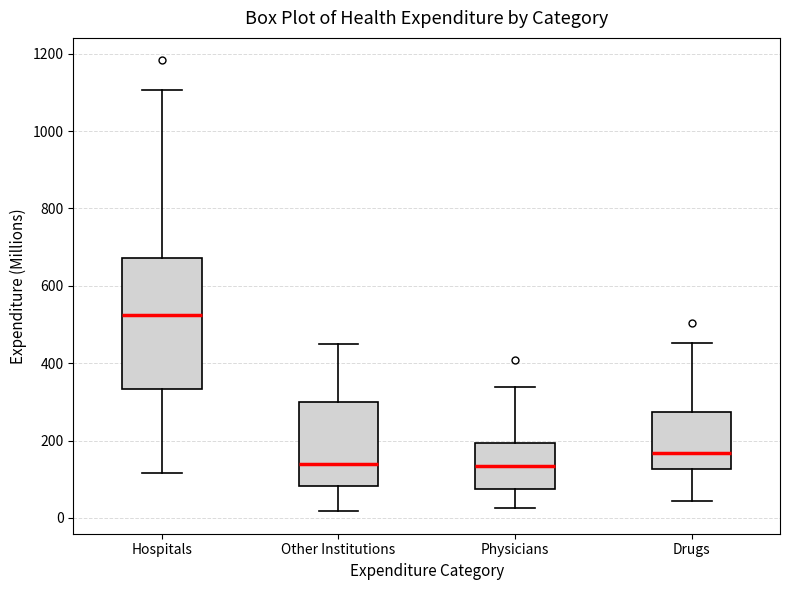

Which box's median line is the highest?

Hospitals